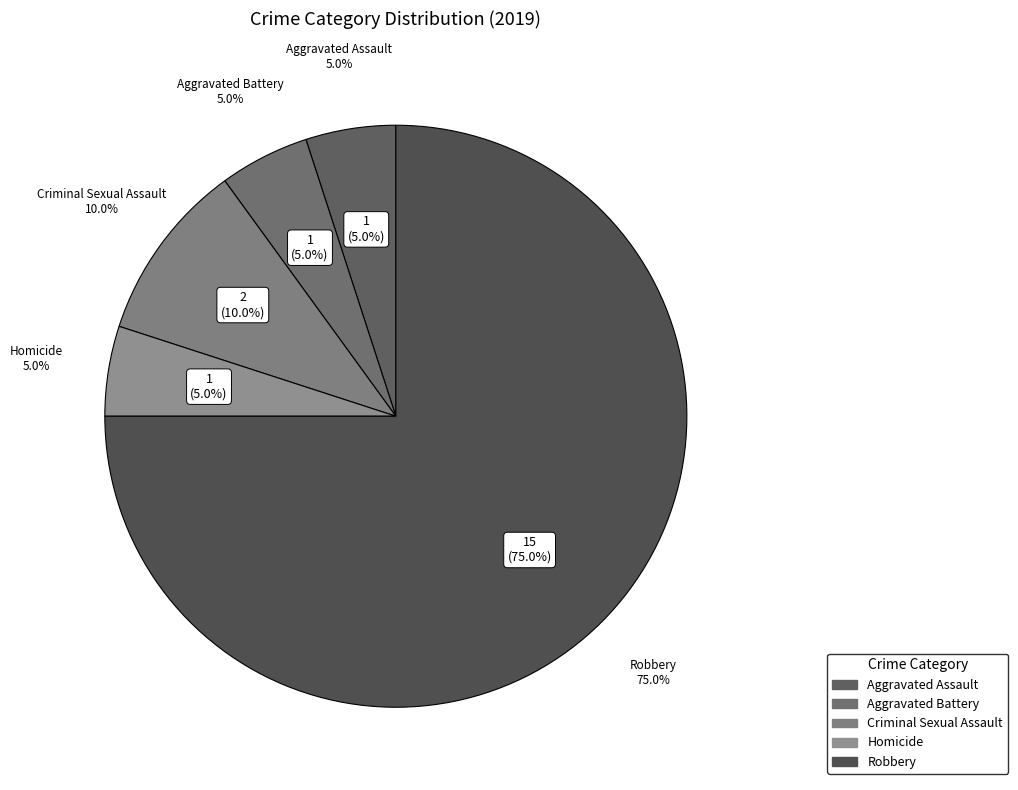

To the nearest percent, what portion does Aggravated Assault represent?

5%